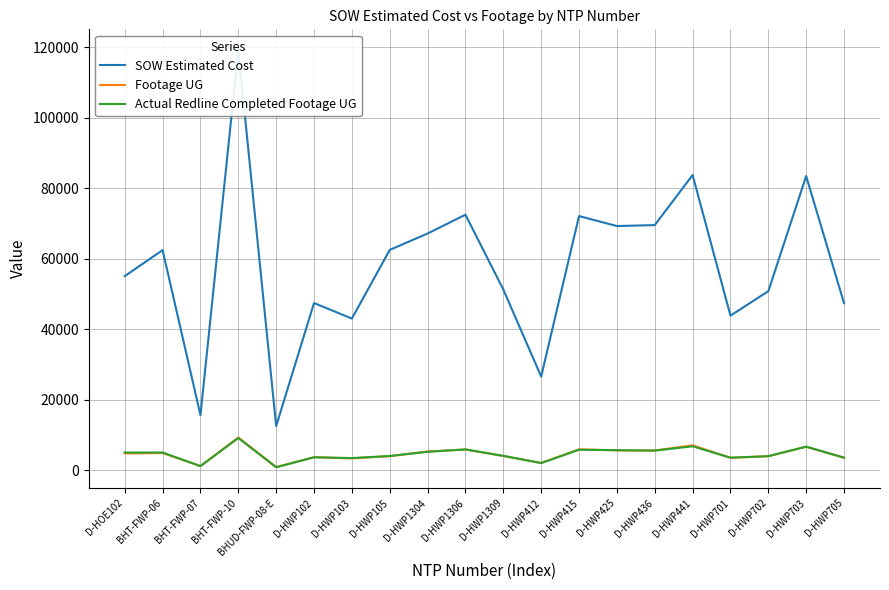

Where does the Actual Redline Completed Footage UG series first go above 5089?

D-HOE102